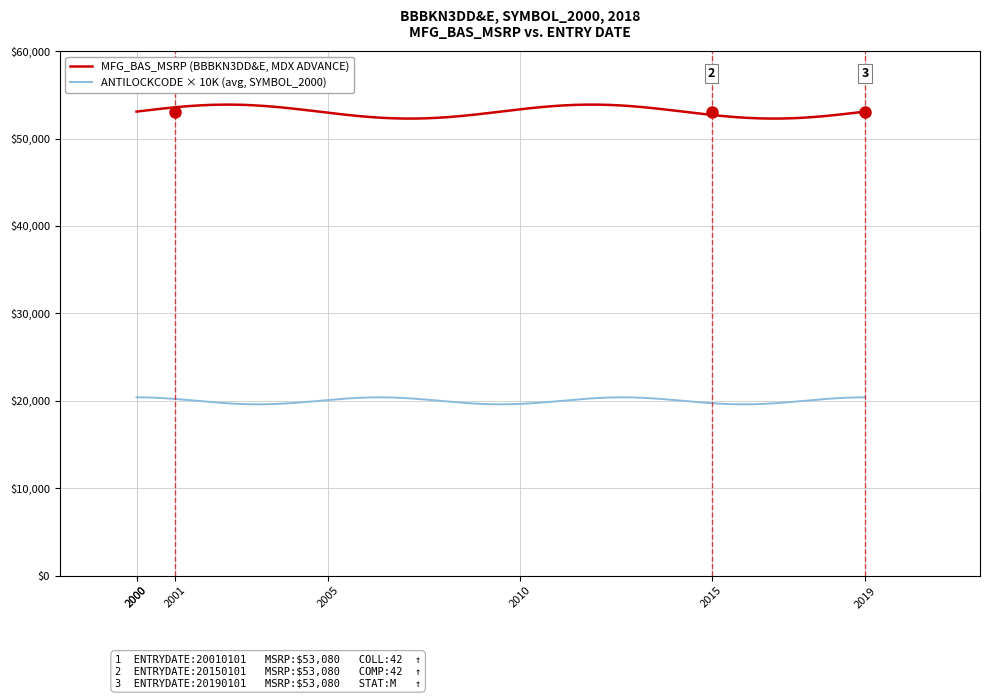

True or false: ANTILOCKCODE × 10K (avg, SYMBOL_2000) and MFG_BAS_MSRP (BBBKN3DD&E, MDX ADVANCE) cross at least once.

False